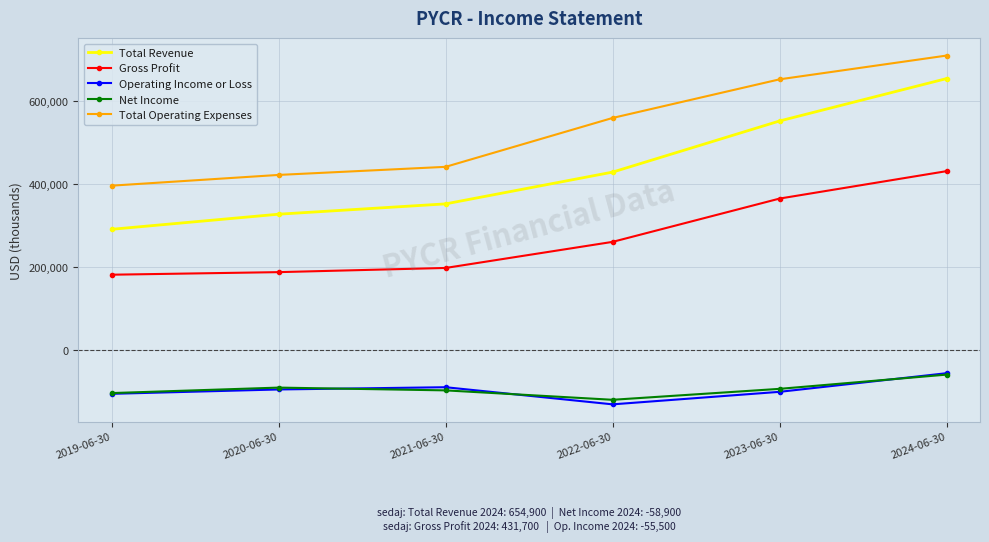

How many interior local peaks does the Net Income series have?

1